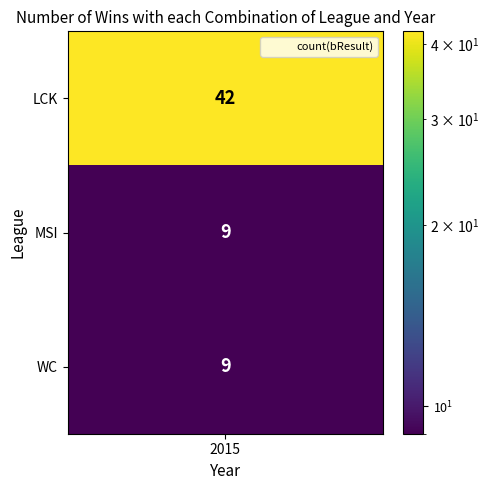

List the labels in order of value, smallest first.

1, 2, 0